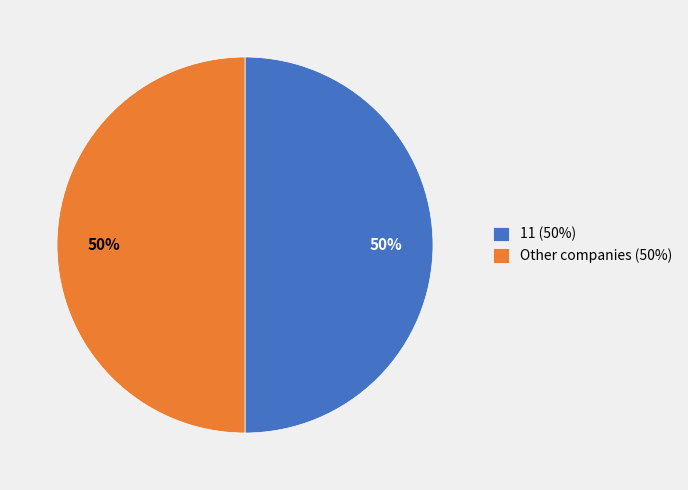

To the nearest percent, what percentage of the pie is 11 (50%)?

50%